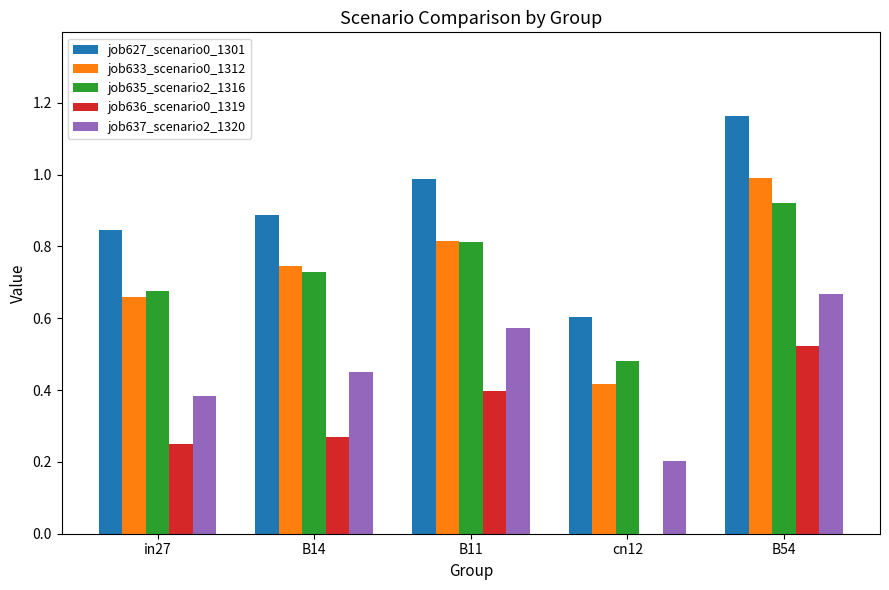

How many job637_scenario2_1320 values are between 0 and 1?

5